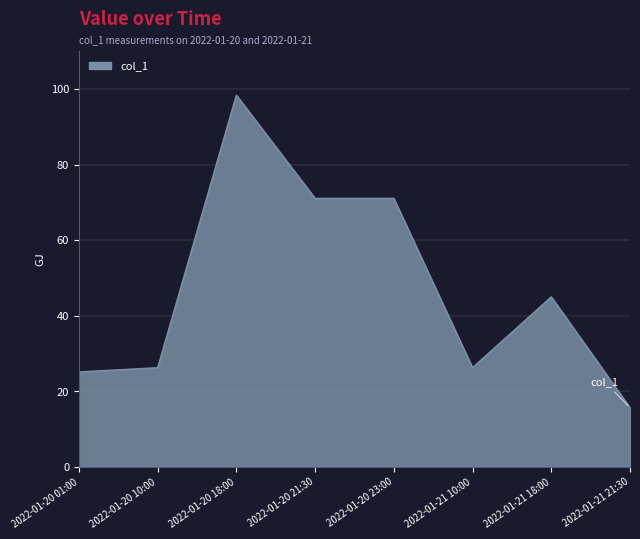

What position from the right is 2022-01-20 10:00?

7